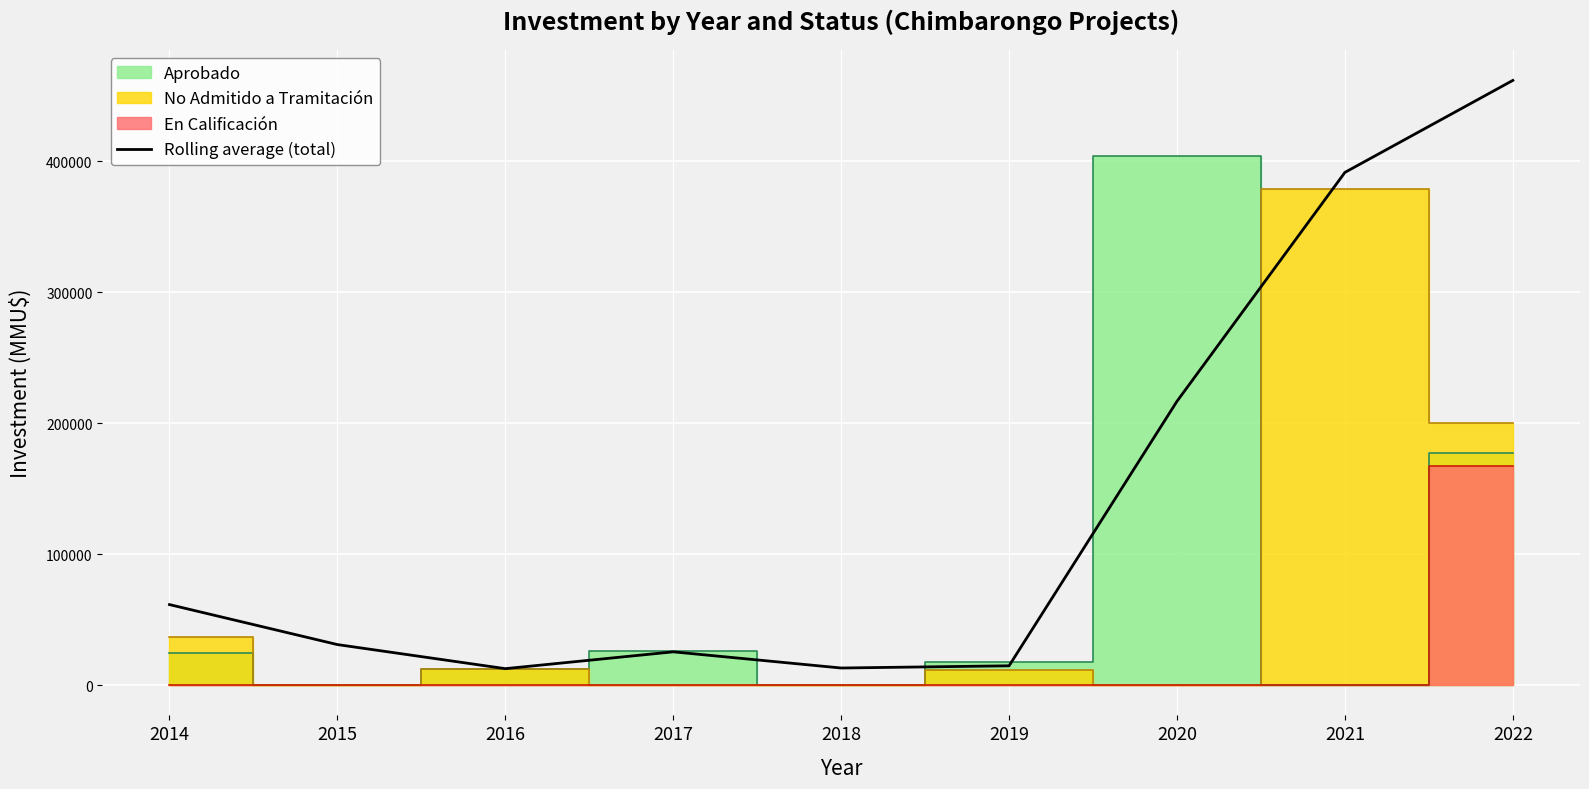

What is the ratio of the value at 2014 to the value at 2021?

0.2